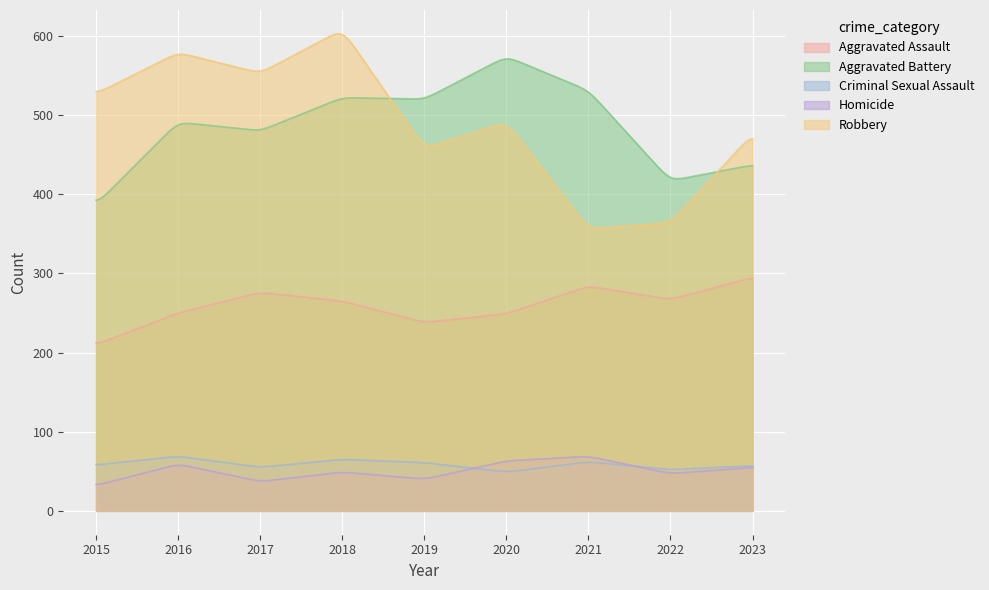

After their last crossing, which series has the higher values: Homicide or Criminal Sexual Assault?

Criminal Sexual Assault